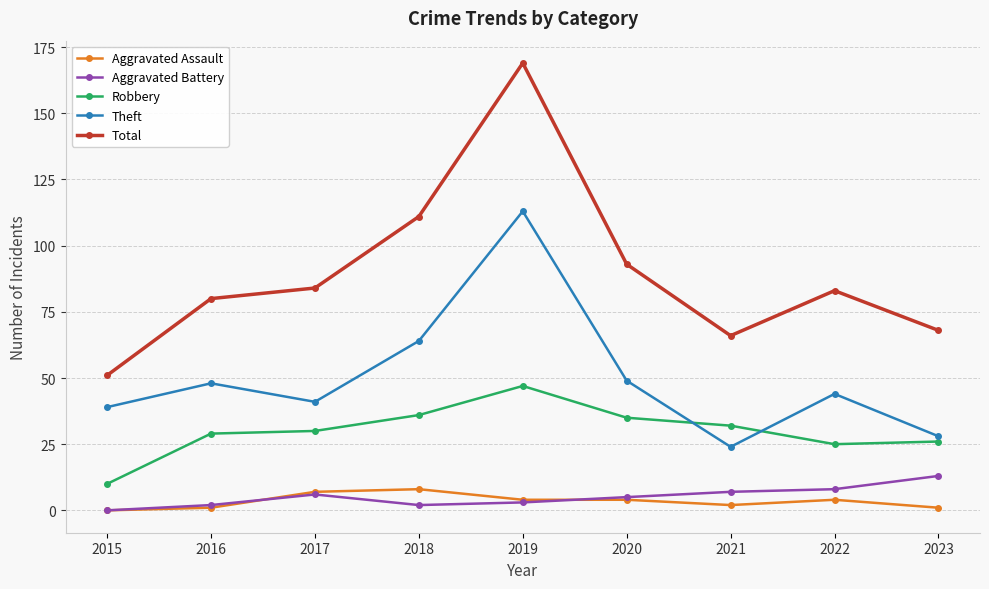

Is it true that Robbery equals 45 at 2022?

False